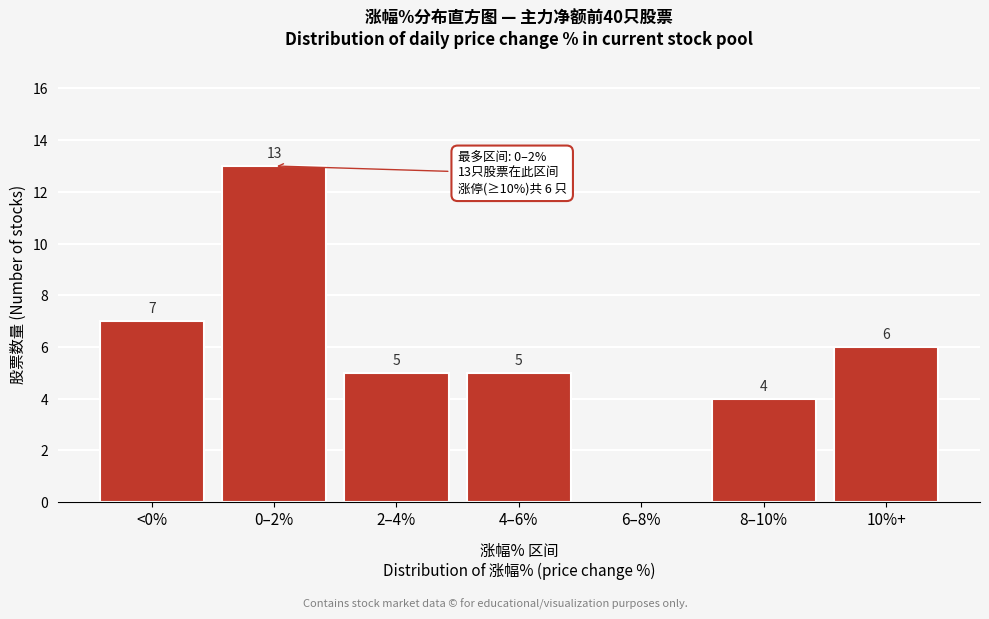

Reading left to right, transcribe all the data shown in this chart.

<0%=7	0–2%=13	2–4%=5	4–6%=5	6–8%=0	8–10%=4	10%+=6